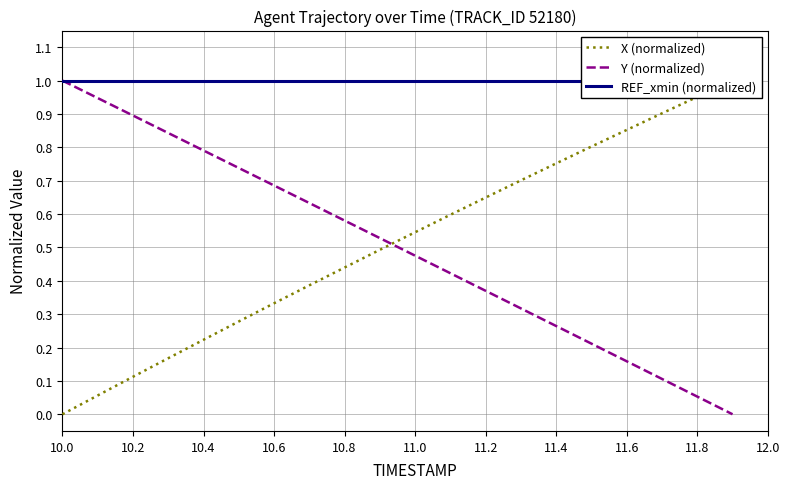

At which label does Y (normalized) reach its peak?

10.0